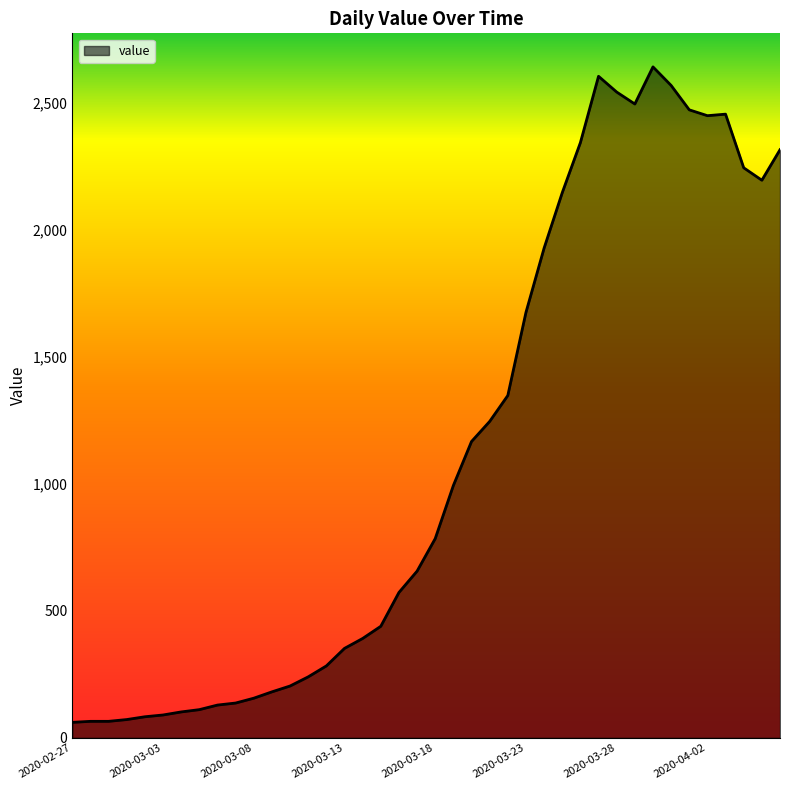

What is the difference between the maximum and minimum values?

2579